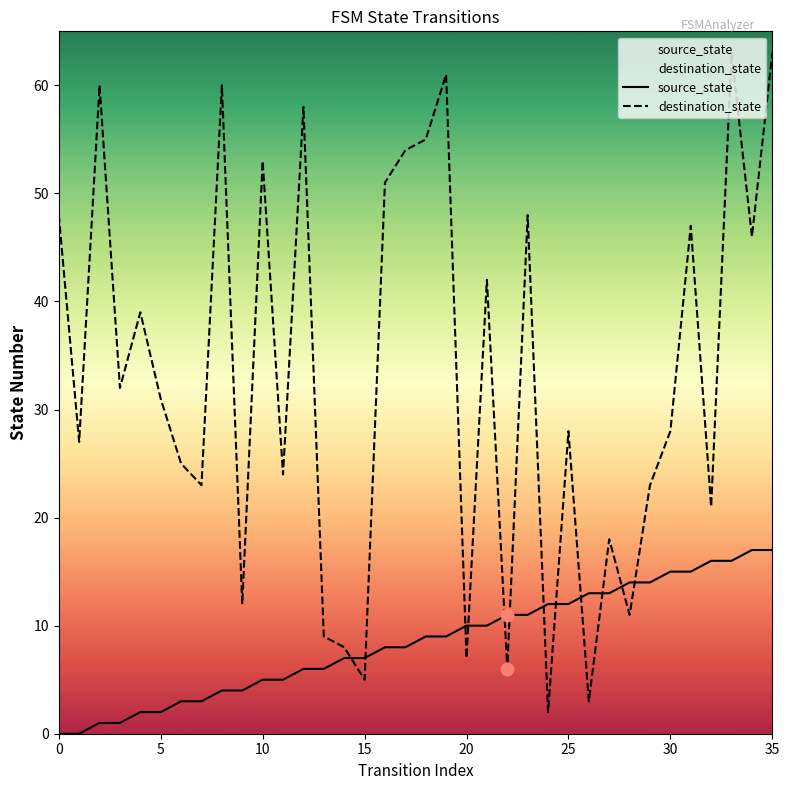

Which series reaches the minimum Y coordinate?

source_state